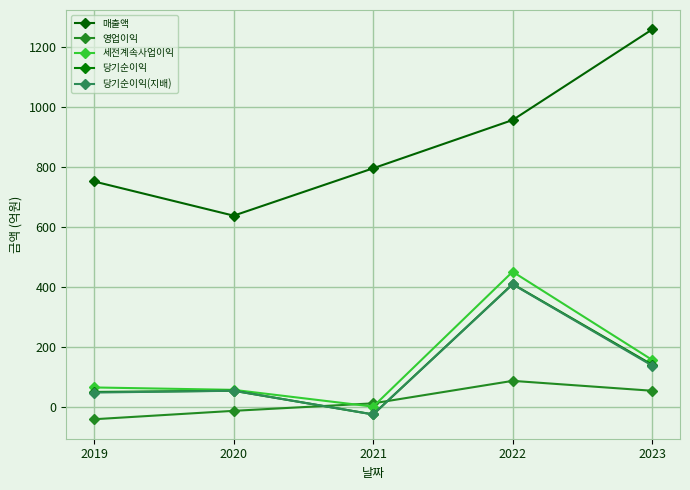

True or false: 매출액 and 당기순이익(지배) cross at least once.

False